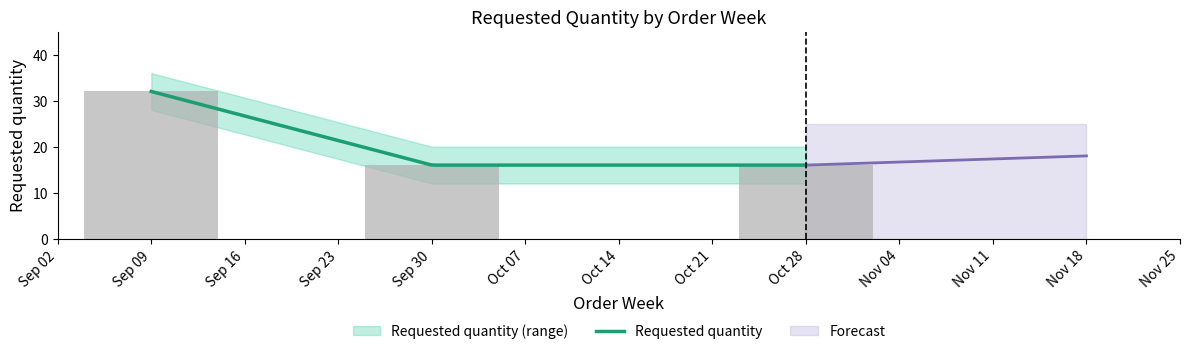

Rank the categories by value from highest to lowest.

2024-09-09, 2024-09-30, 2024-10-28